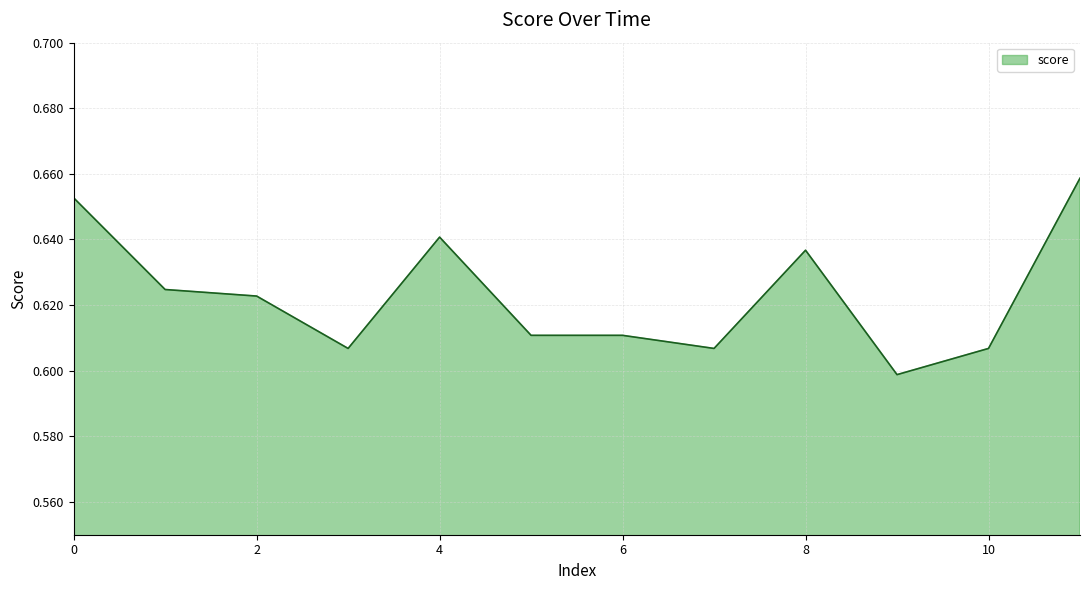

How many lines are shown in the chart?

1